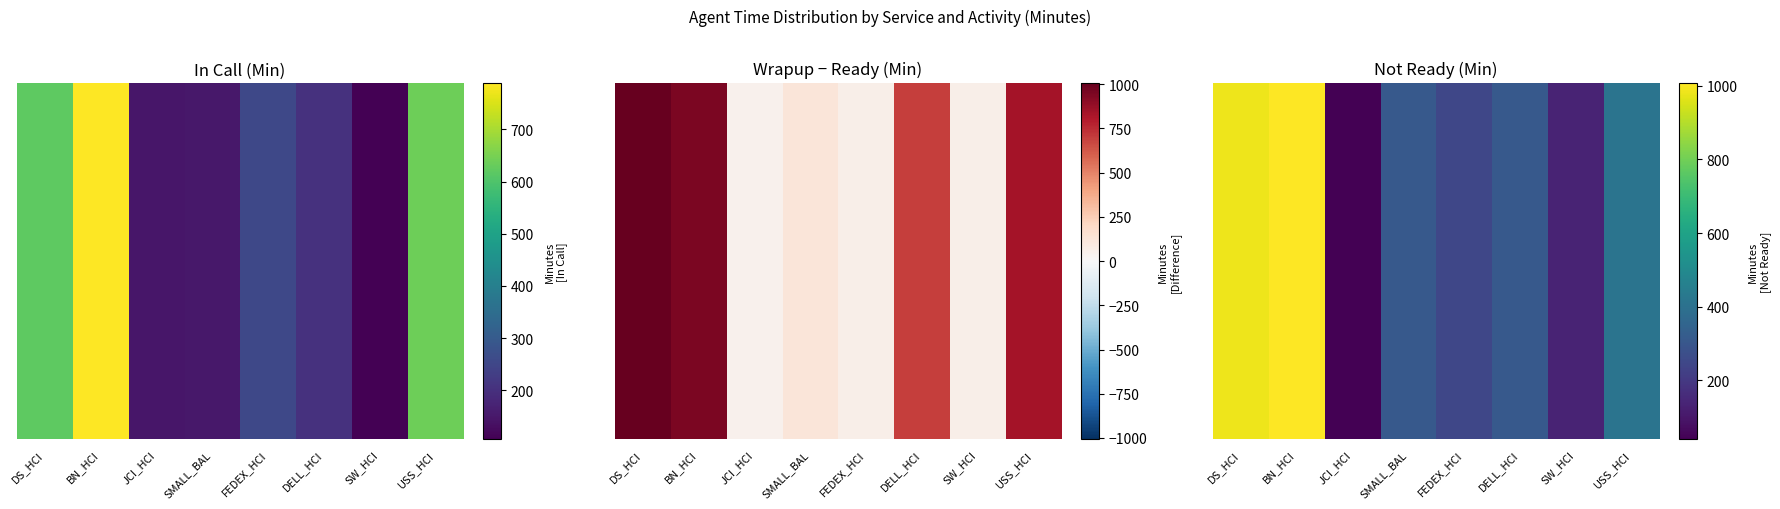

List the labels in order of value, smallest first.

JCI_HCI, SW_HCI, FEDEX_HCI, SMALL_BAL, DELL_HCI, USS_HCI, DS_HCI, BN_HCI